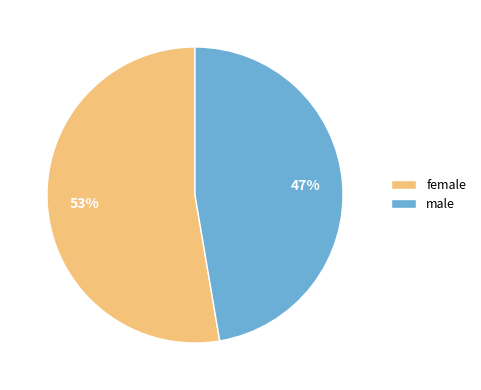

Is it true that male is 47% of the pie?

True